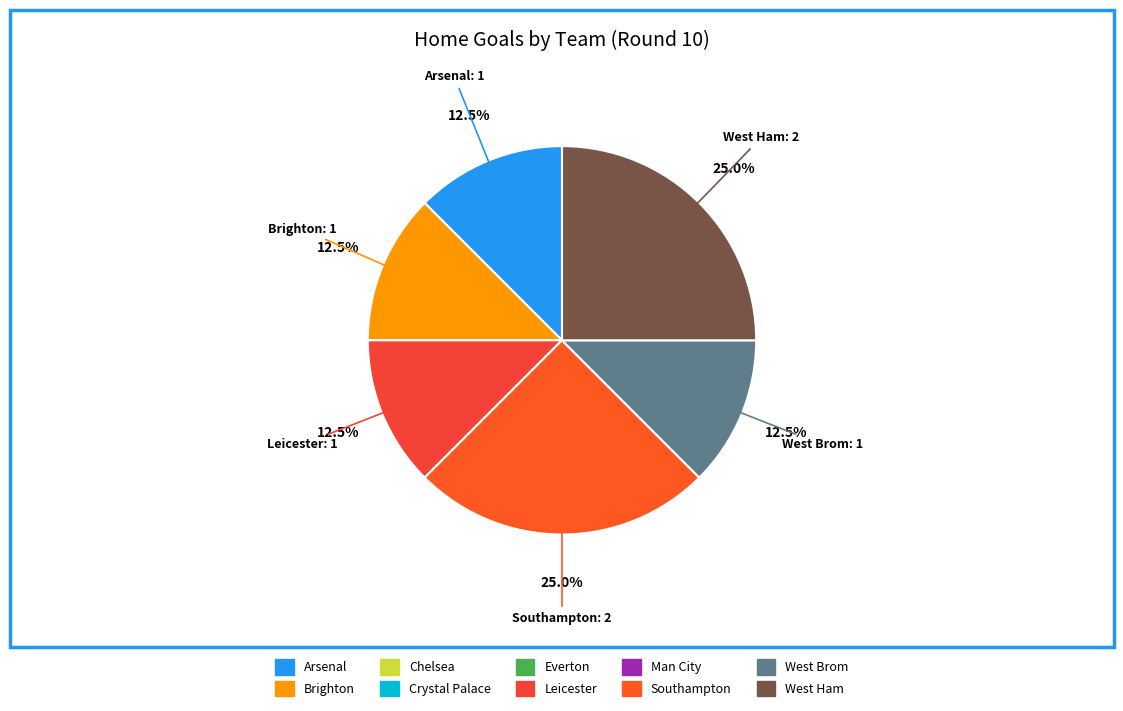

What is the largest slice in the pie chart?

Southampton